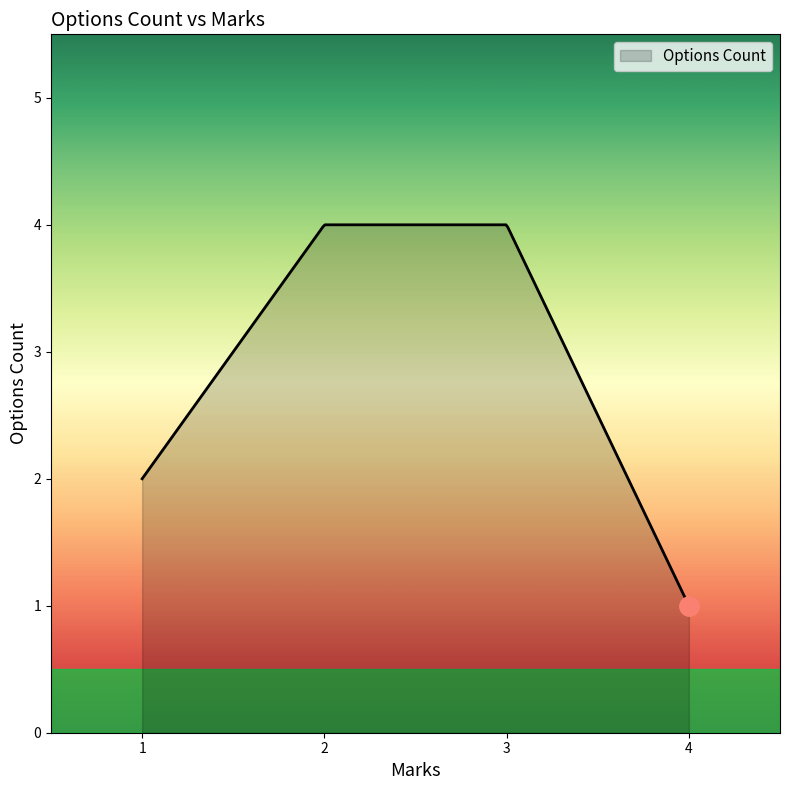

What is the greatest value displayed?

4.0